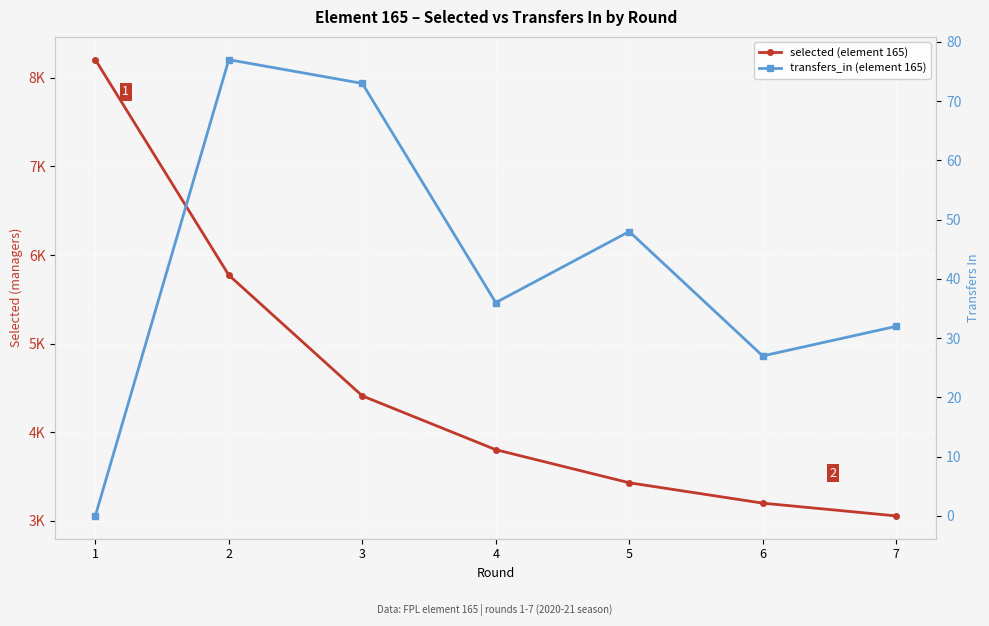

How many data points does each series have?

7